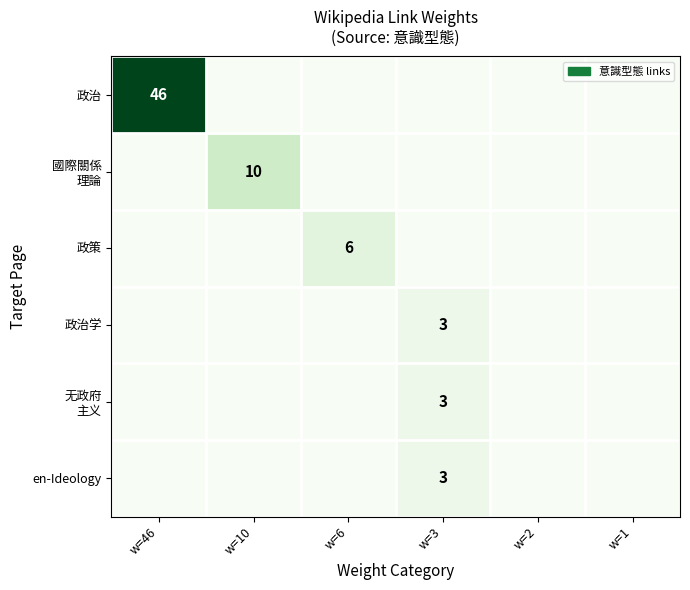

The value of 政治学 at w=3 is 2. True or false?

False